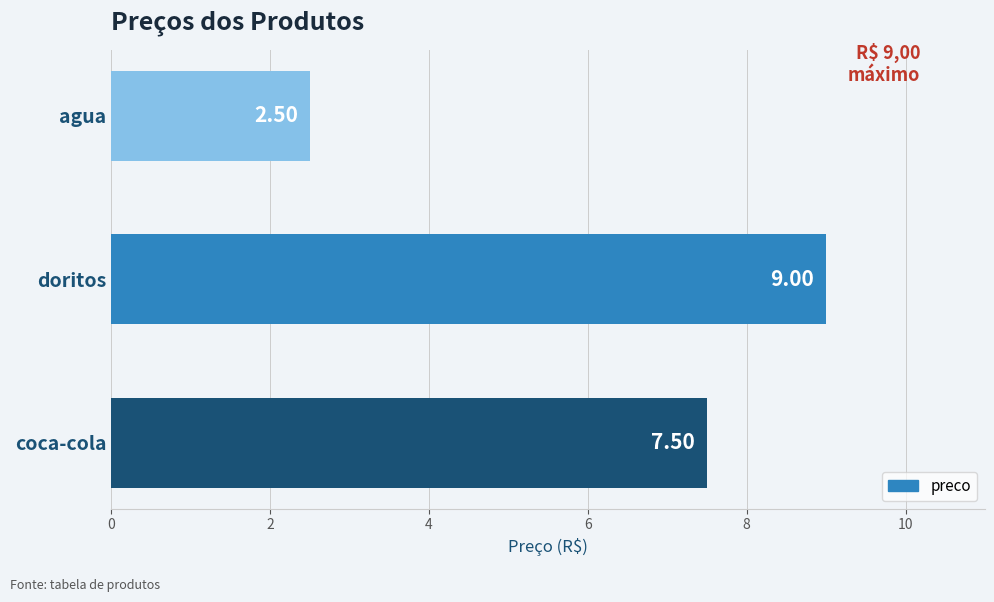

Which has a higher value, doritos or agua?

doritos